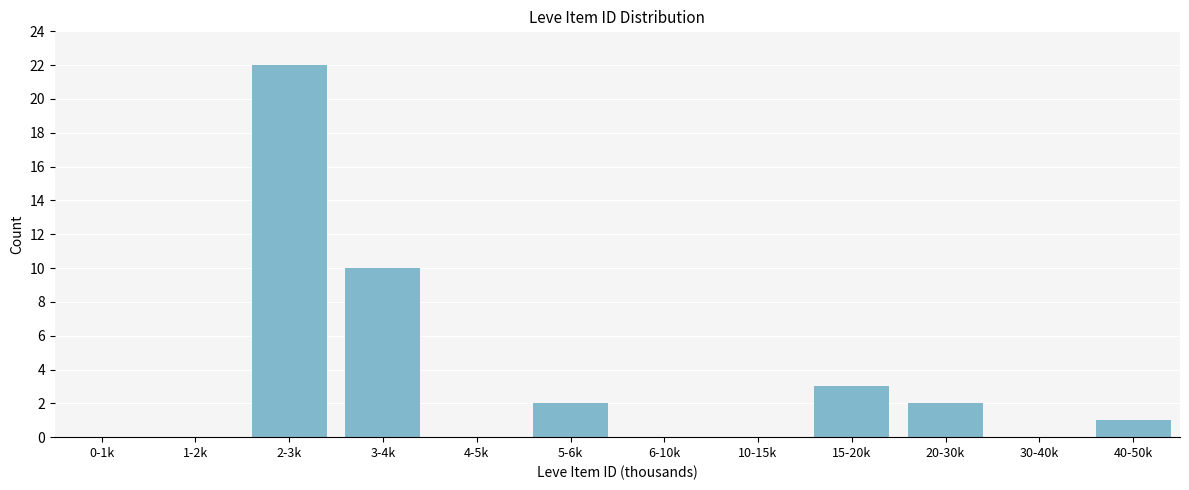

Reading right to left, list all the values displayed in this chart.

40-50k=1	30-40k=0	20-30k=2	15-20k=3	10-15k=0	6-10k=0	5-6k=2	4-5k=0	3-4k=10	2-3k=22	1-2k=0	0-1k=0